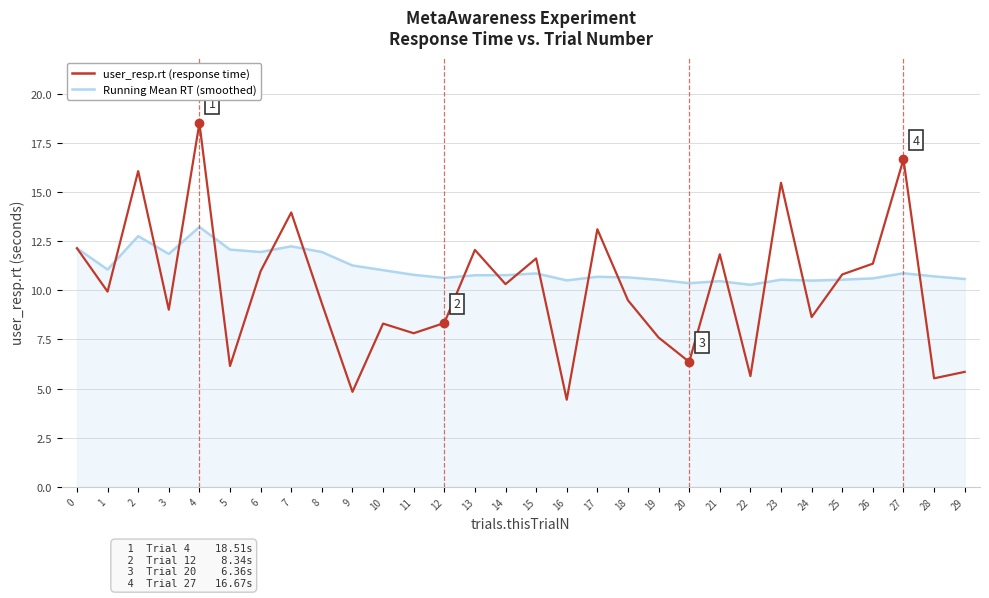

What is the difference between the highest and lowest values at 15?

0.8